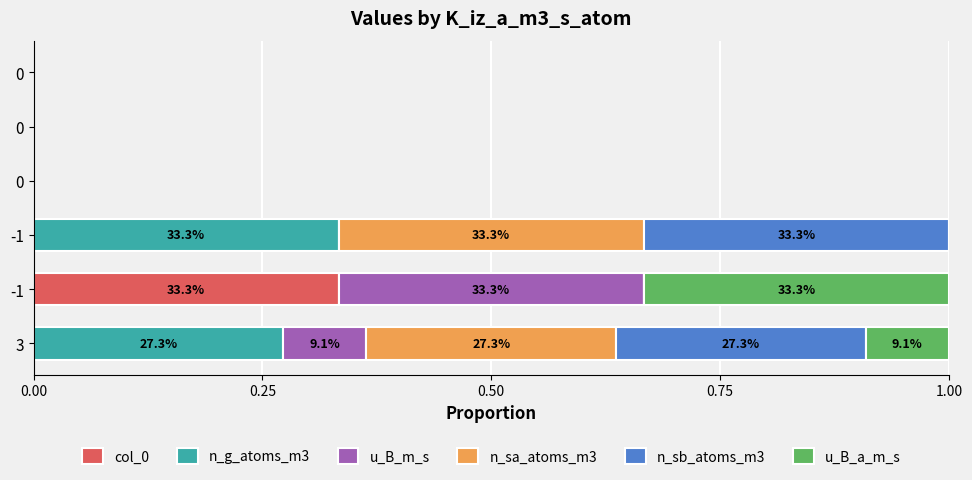

What are all the series names shown in the legend?

col_0, n_g_atoms_m3, u_B_m_s, n_sa_atoms_m3, n_sb_atoms_m3, u_B_a_m_s